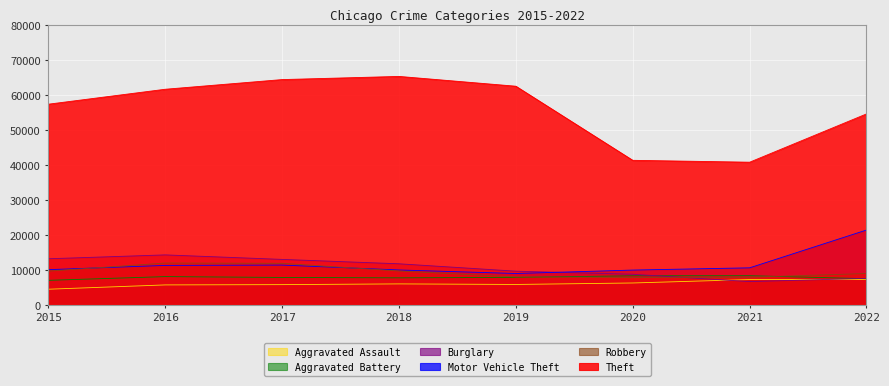

The value of Burglary at 2019 is 2861. True or false?

False